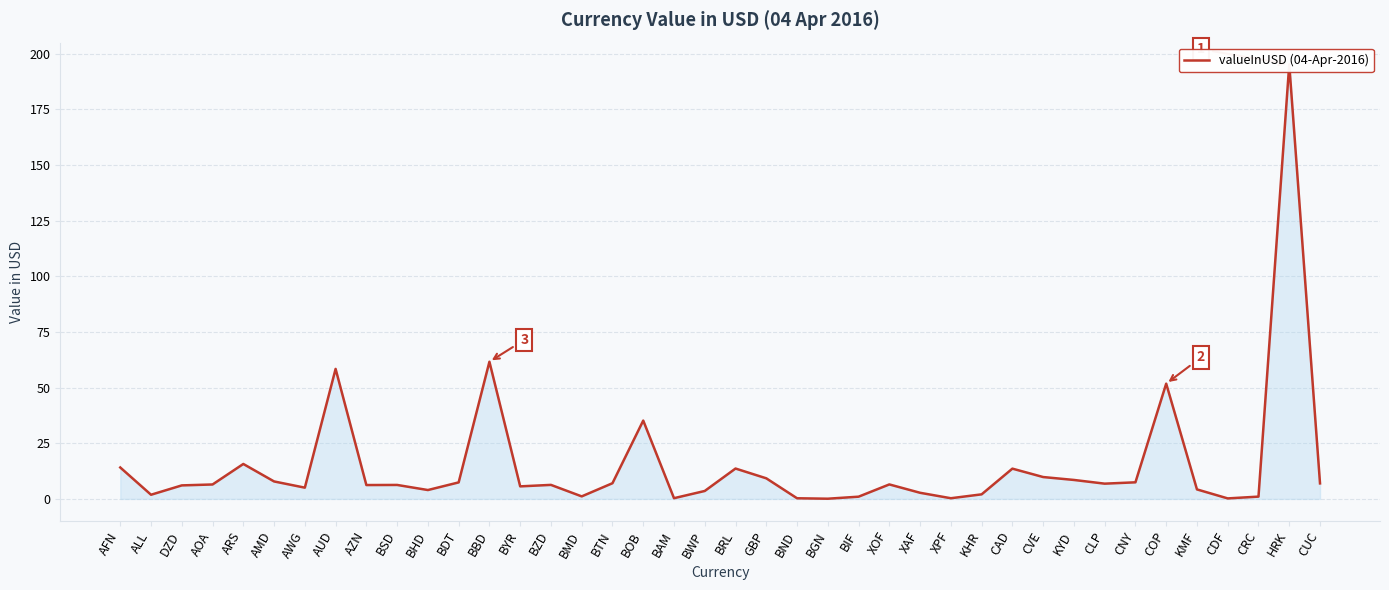

What is the change in value from BTN to CAD?

+6.5